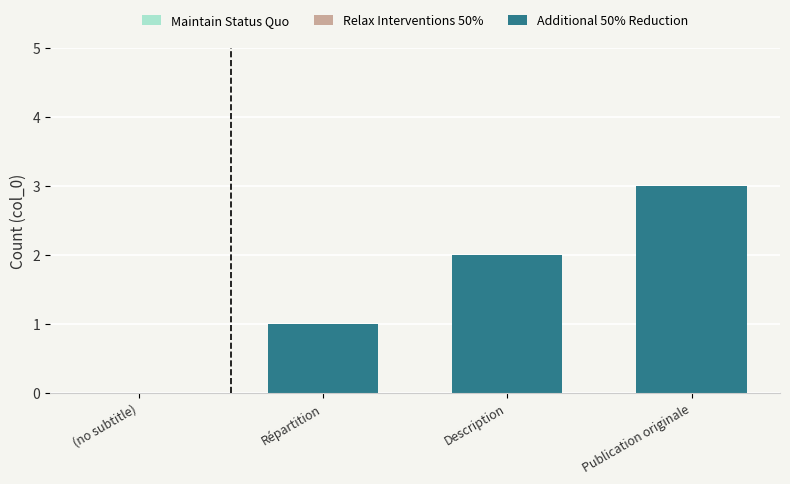

The value at Répartition is 1. True or false?

True